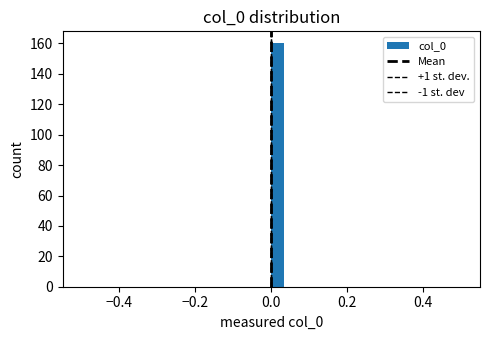

Around what value on the x-axis is the tallest bar? Give the approximate position of its centre, as read against the axis.

0.02